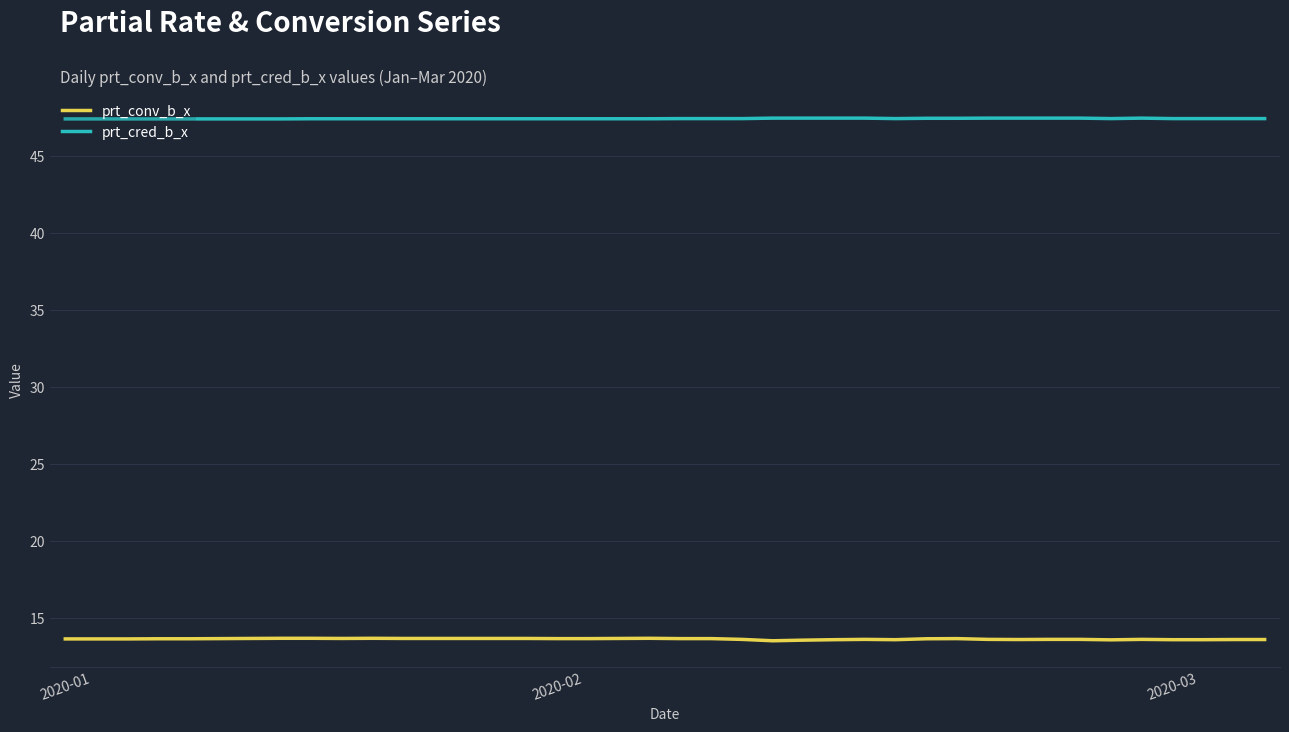

Which series has the widest spread of values?

prt_conv_b_x